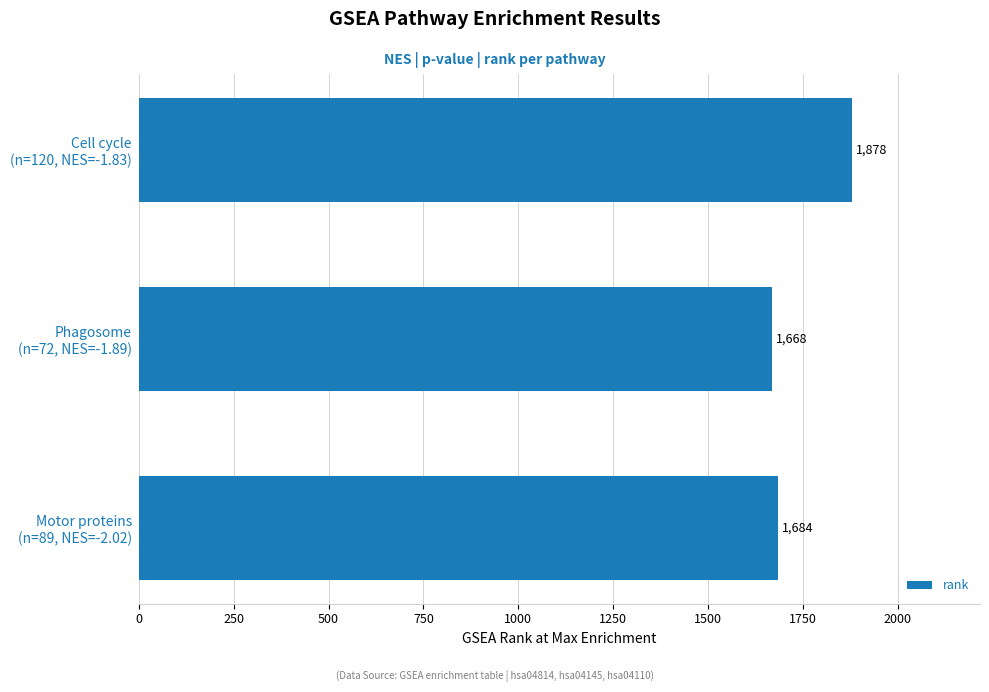

What is the difference between the second highest and minimum values?

16